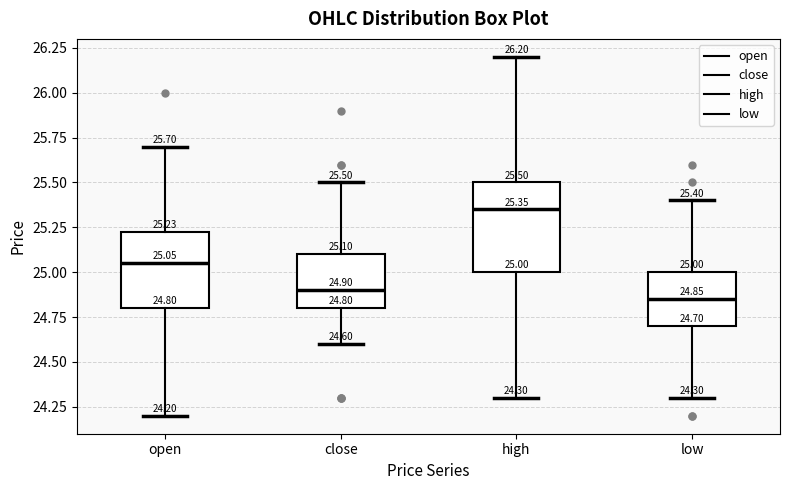

Comparing the boxes themselves (not the whiskers), which one is the tallest?

high